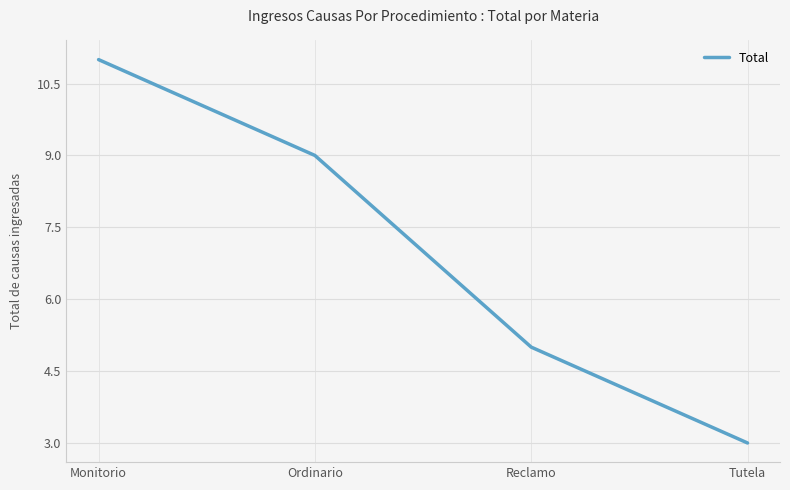

Which category has the lowest value across all series?

Tutela